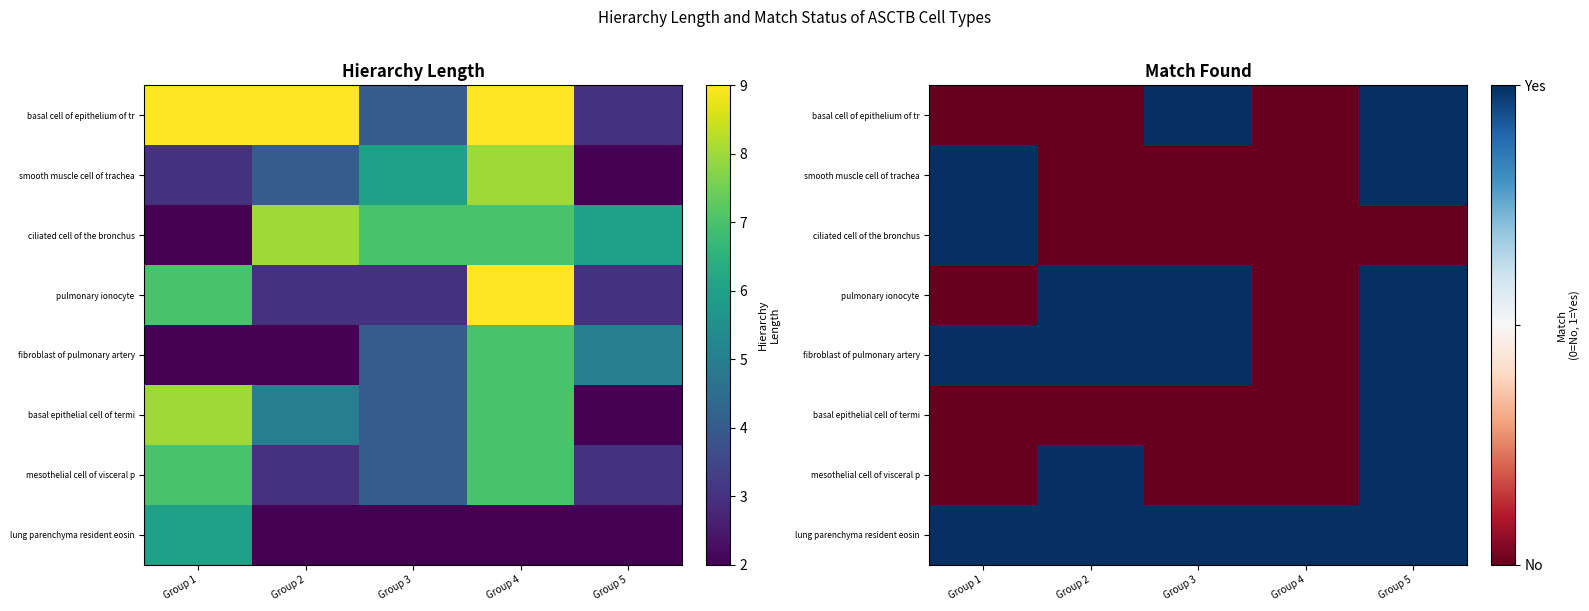

At Group 5, list the series in order from smallest to largest.

ciliated cell of the bronchus, basal cell of epithelium of tr, smooth muscle cell of trachea, pulmonary ionocyte, fibroblast of pulmonary artery, basal epithelial cell of termi, mesothelial cell of visceral p, lung parenchyma resident eosin